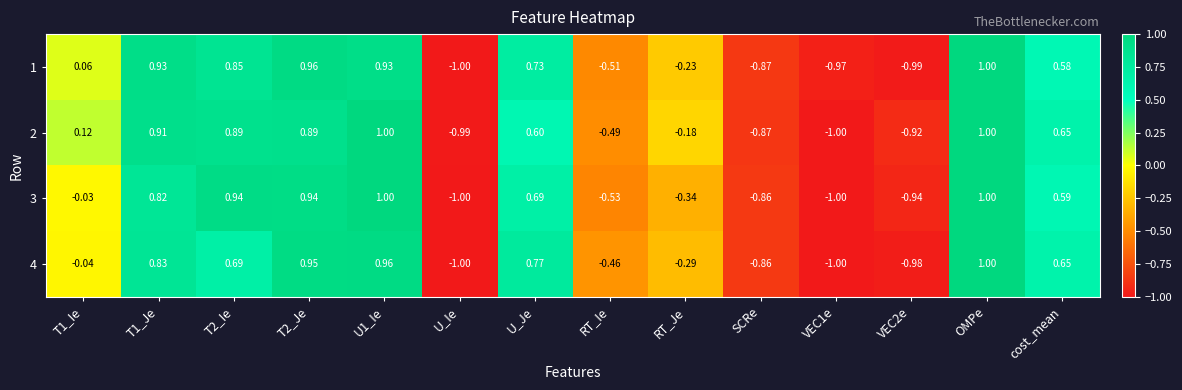

What is the minimum value shown in the chart?

-1.0